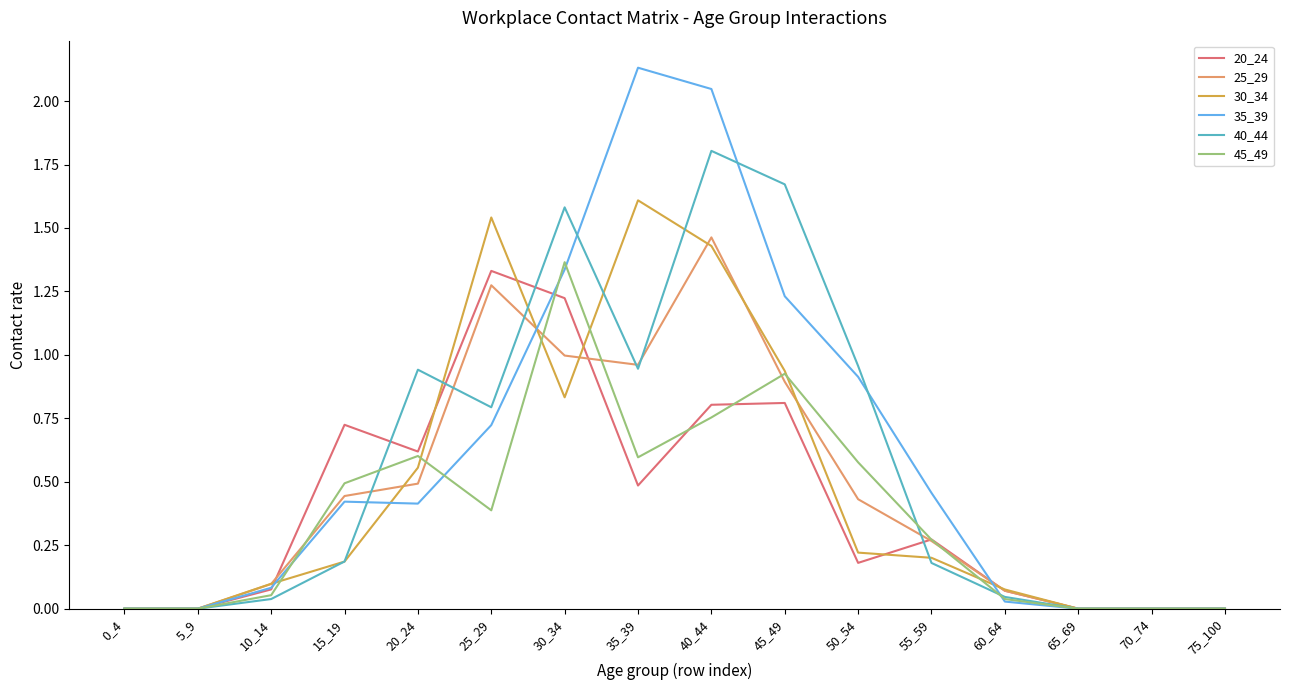

True or false: 30_34 and 40_44 intersect in this chart.

True